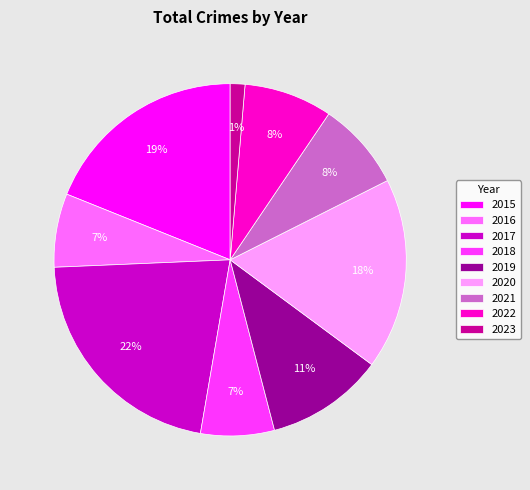

Does 2020 represent more than half of the total?

No